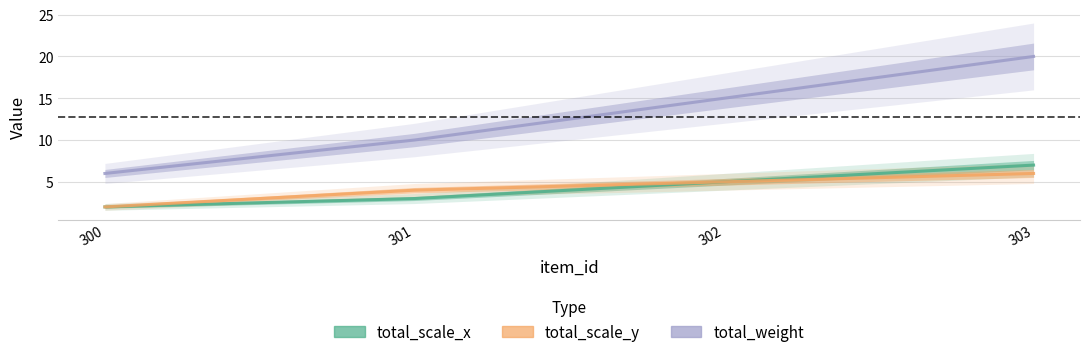

What is the total value across all series at 301?

17